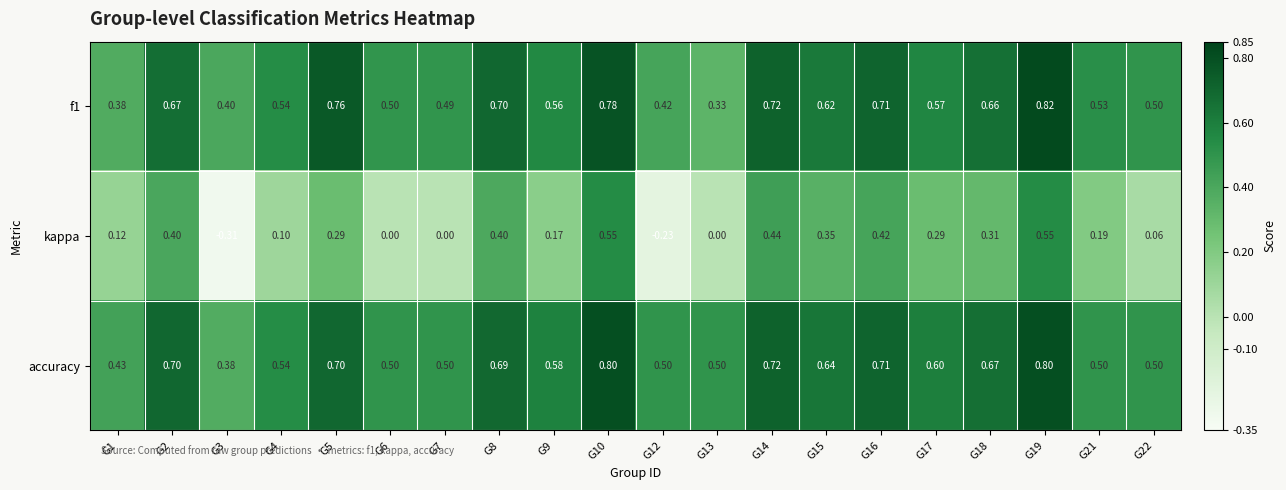

At which category is the sum across all series the highest?

G19